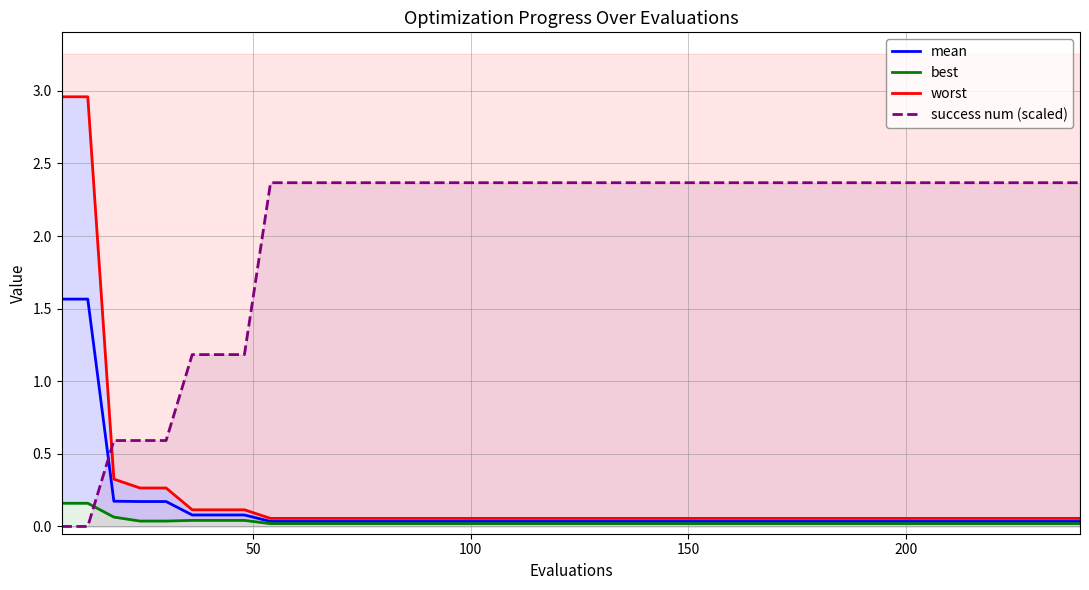

What is the value of the worst point at the 39th from the left?

0.1